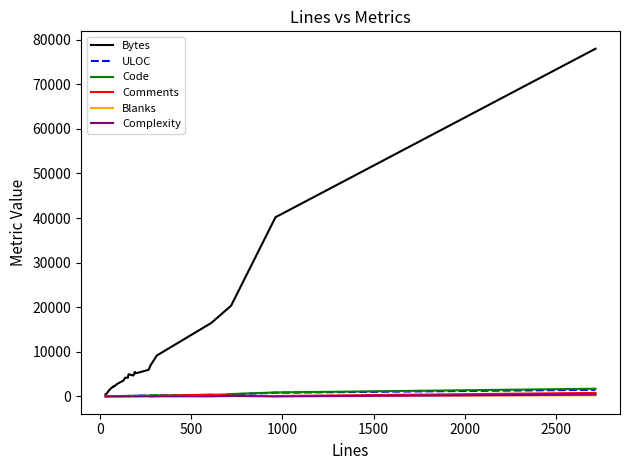

Does the chart display data point markers on the line(s)?

No